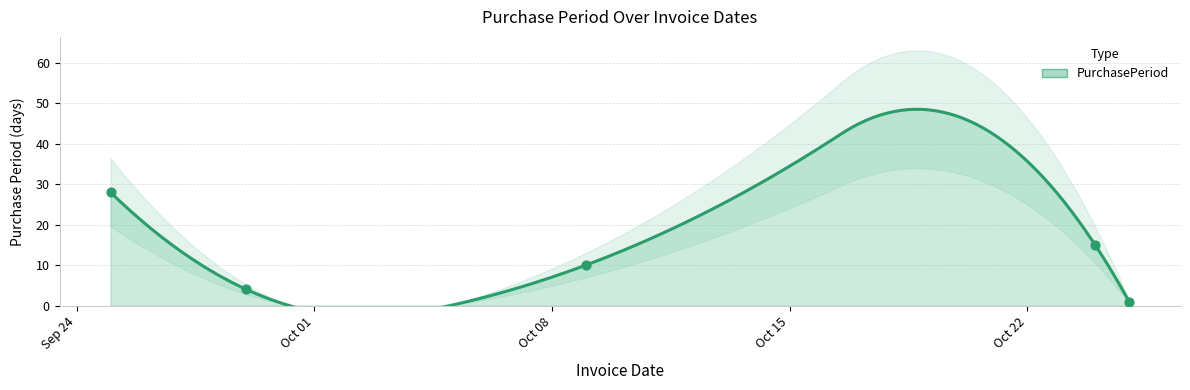

What is the change in value from 2017-10-24 to 2017-10-25?

-14